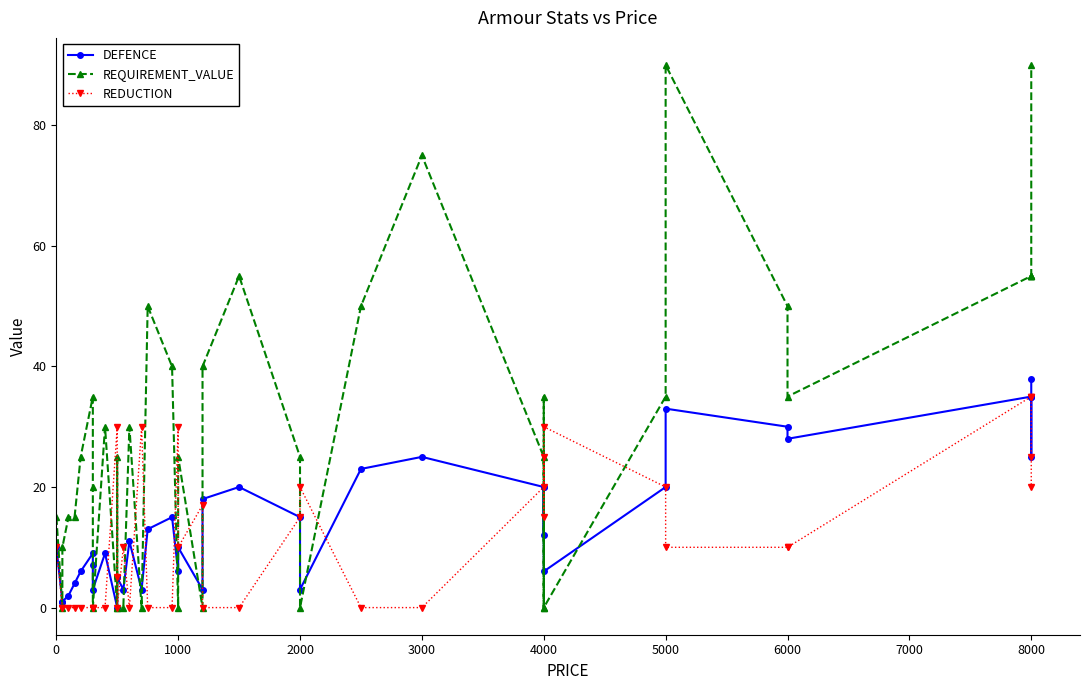

How many lines are shown in the chart?

3